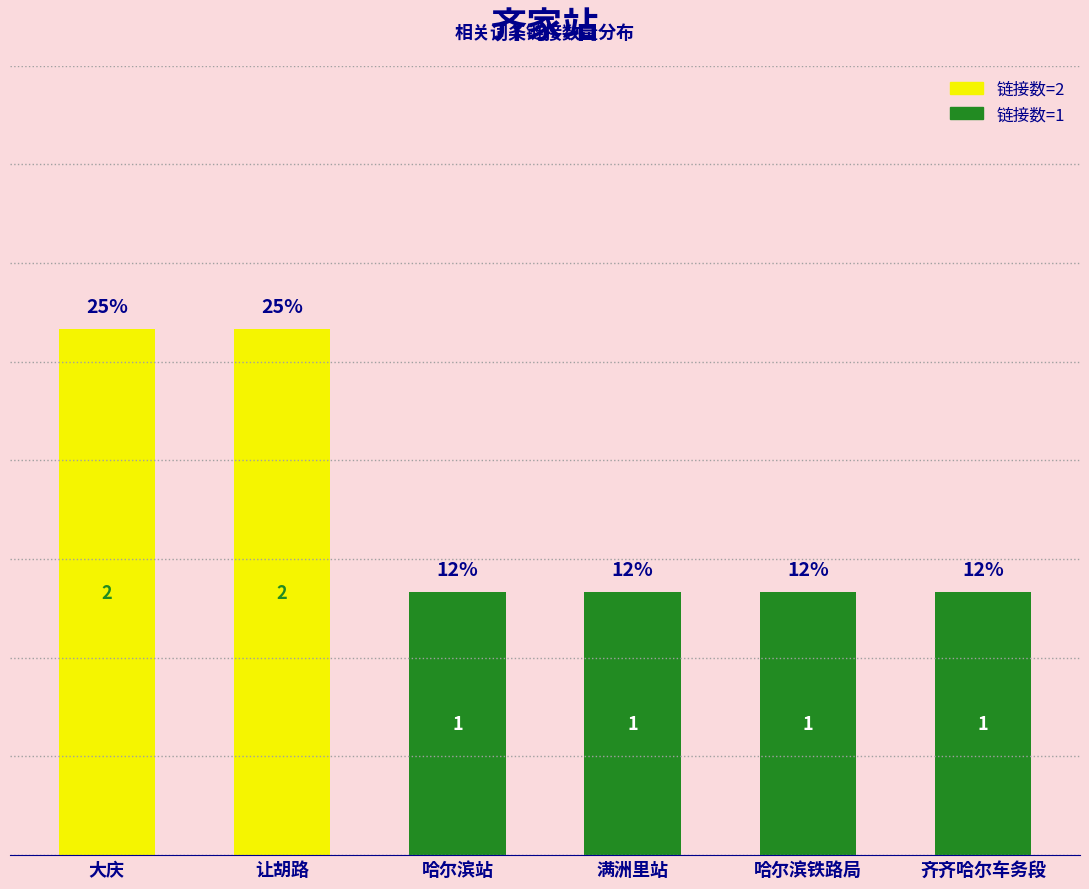

What is the difference between the maximum and minimum values?

1